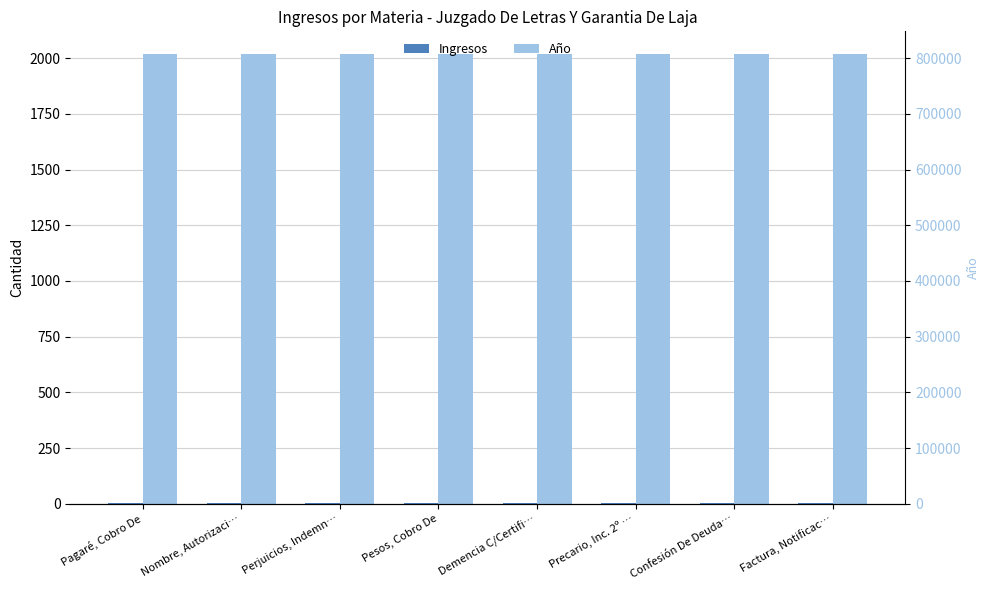

What is the sum of the Ingresos values at Nombre, Autorizaci… and Pagaré, Cobro De?

7